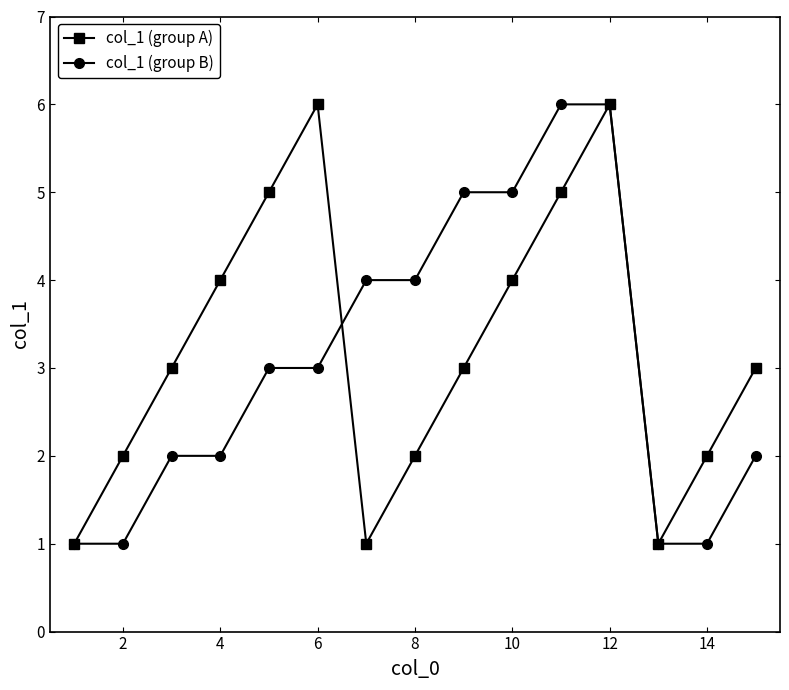

Reading right to left, extract all data points from this chart.

col_1 (group A): 3	2	1	6	5	4	3	2	1	6	5	4	3	2	1
col_1 (group B): 2	1	1	6	6	5	5	4	4	3	3	2	2	1	1